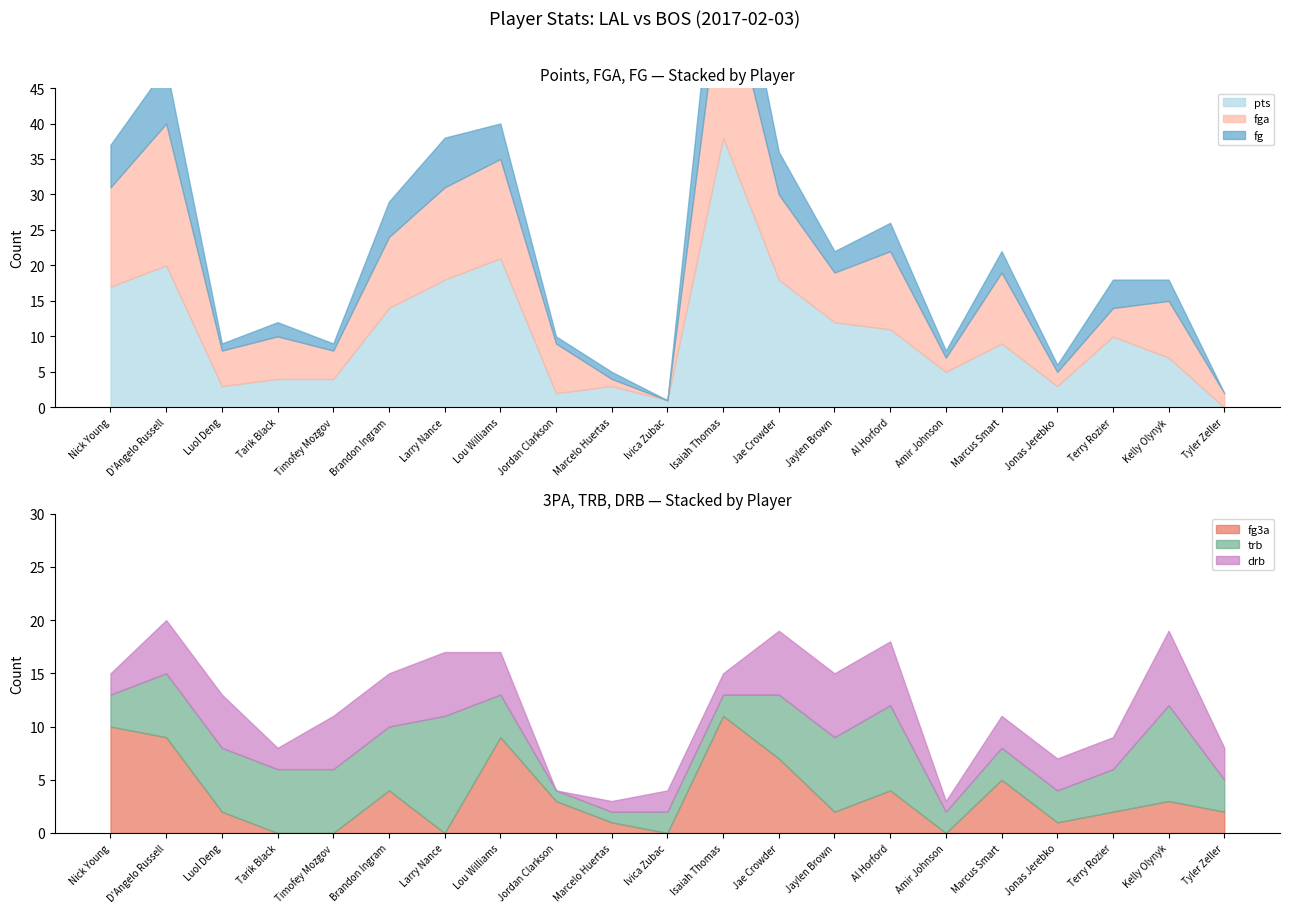

Between which two adjacent categories do fga and trb first intersect?

D'Angelo Russell and Luol Deng